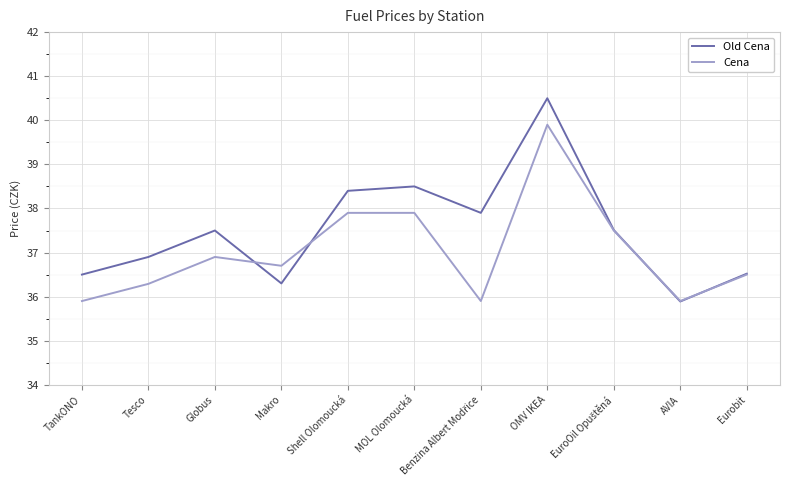

Rank the series at Globus from highest to lowest value.

Old Cena, Cena